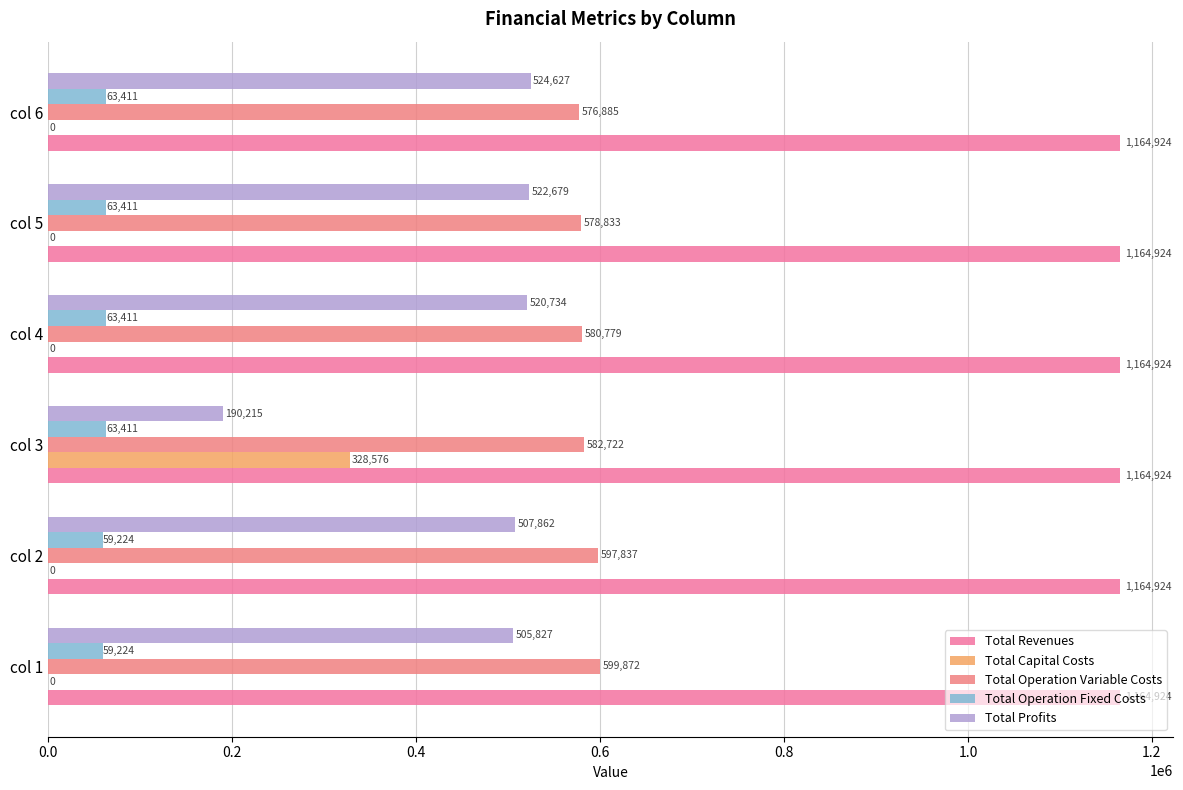

Count the number of data series in this chart.

5